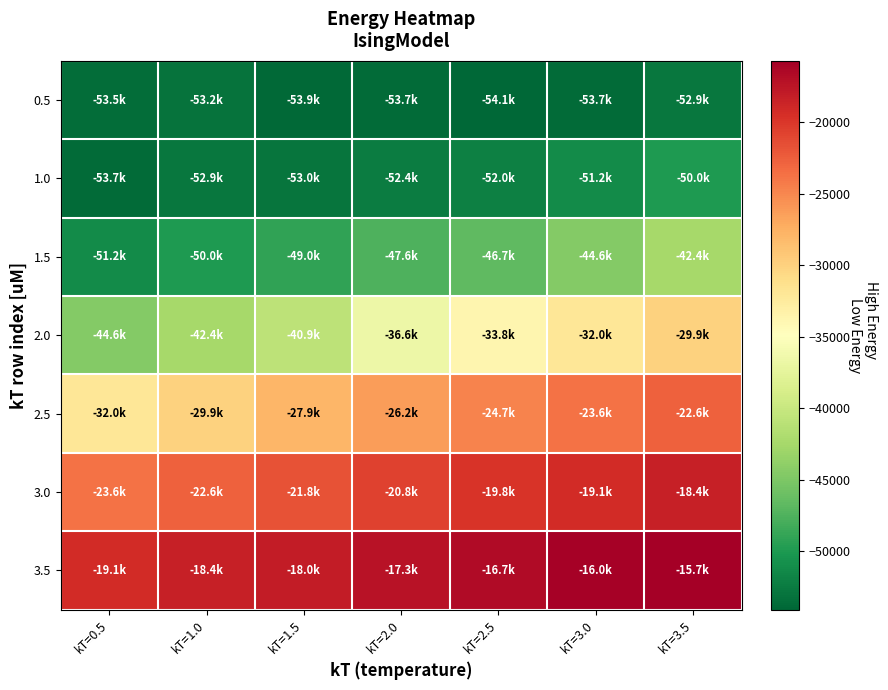

Between kT=0.5 and kT=2.0, which series saw the biggest shift?

2.0